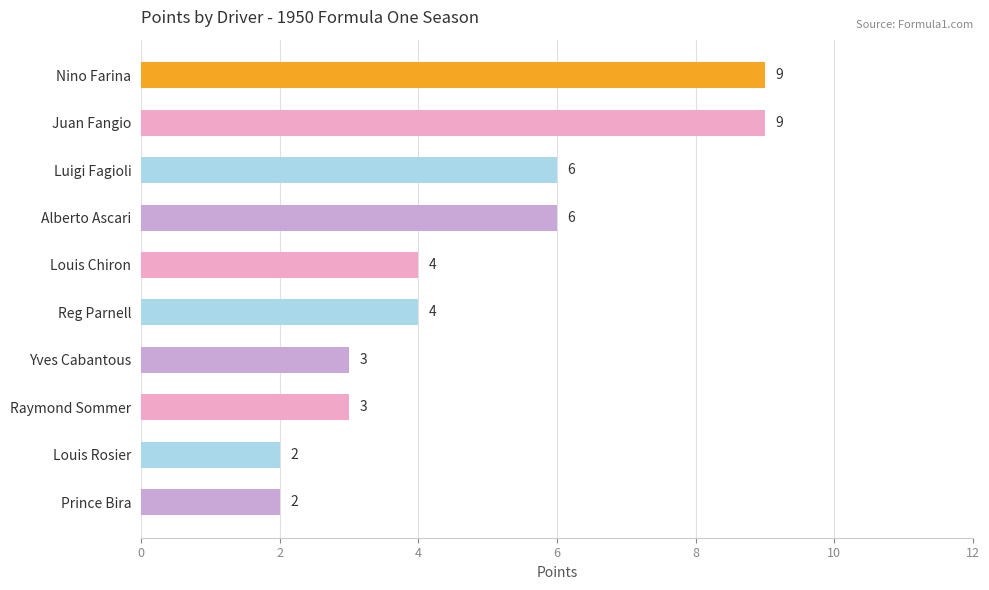

How many bars are there in total?

10